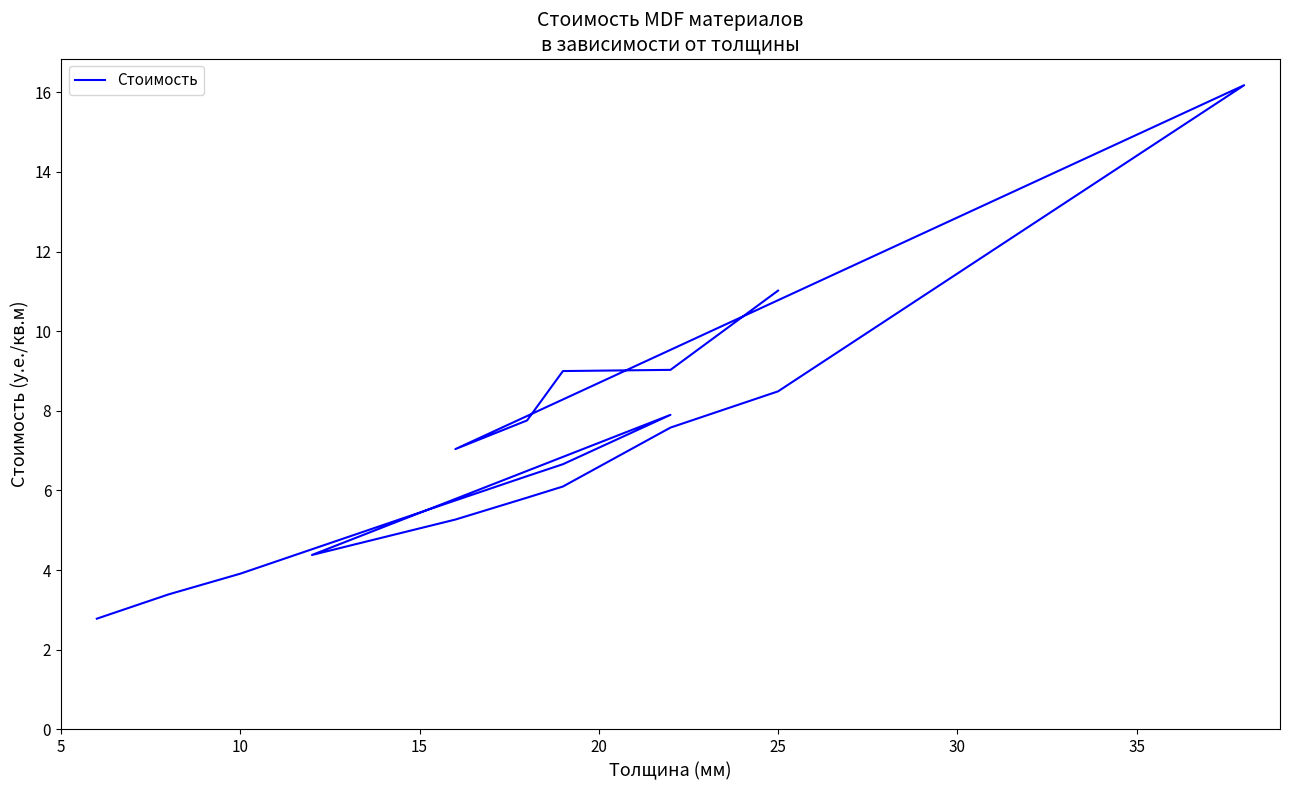

The value at 8 is 3.3. True or false?

False